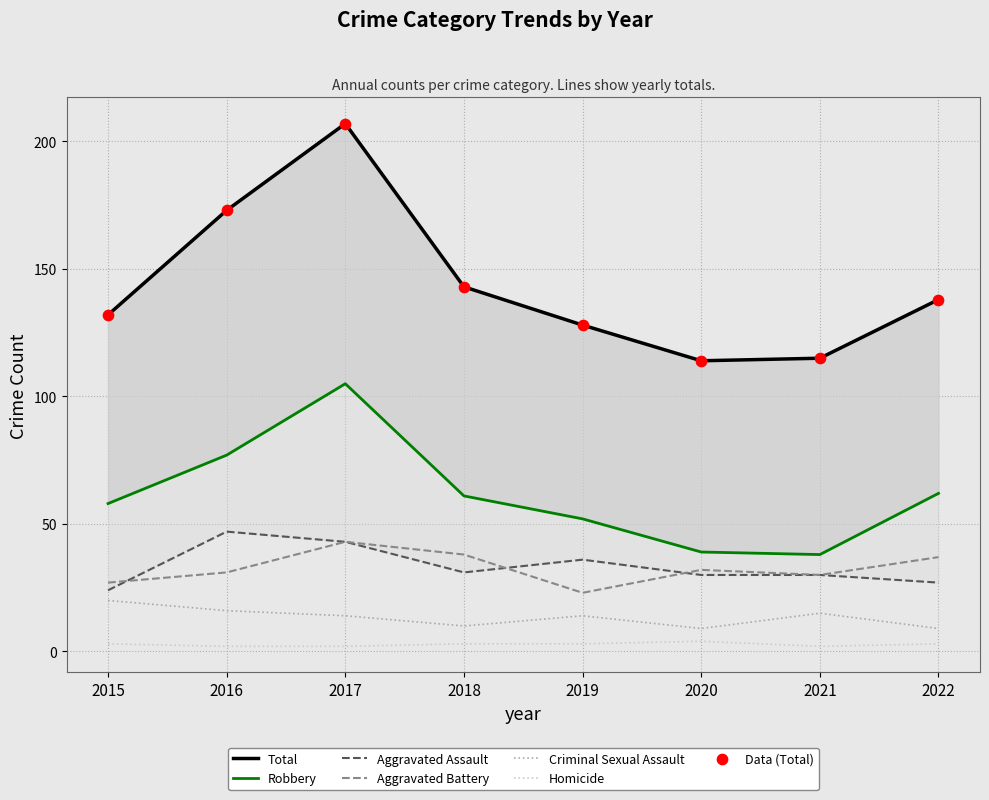

Which series reaches the maximum Y coordinate?

Total